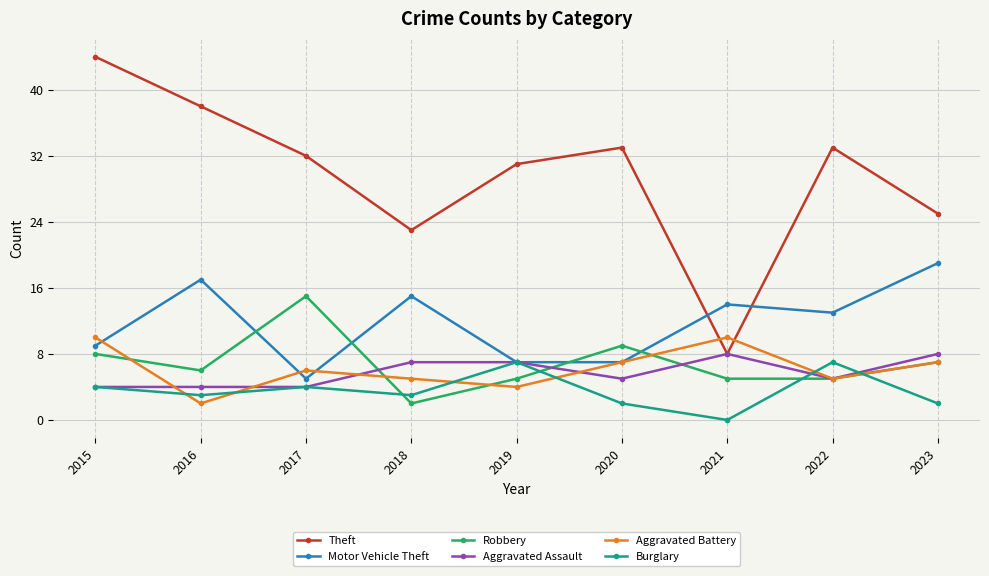

How many distinct data groups are displayed?

6